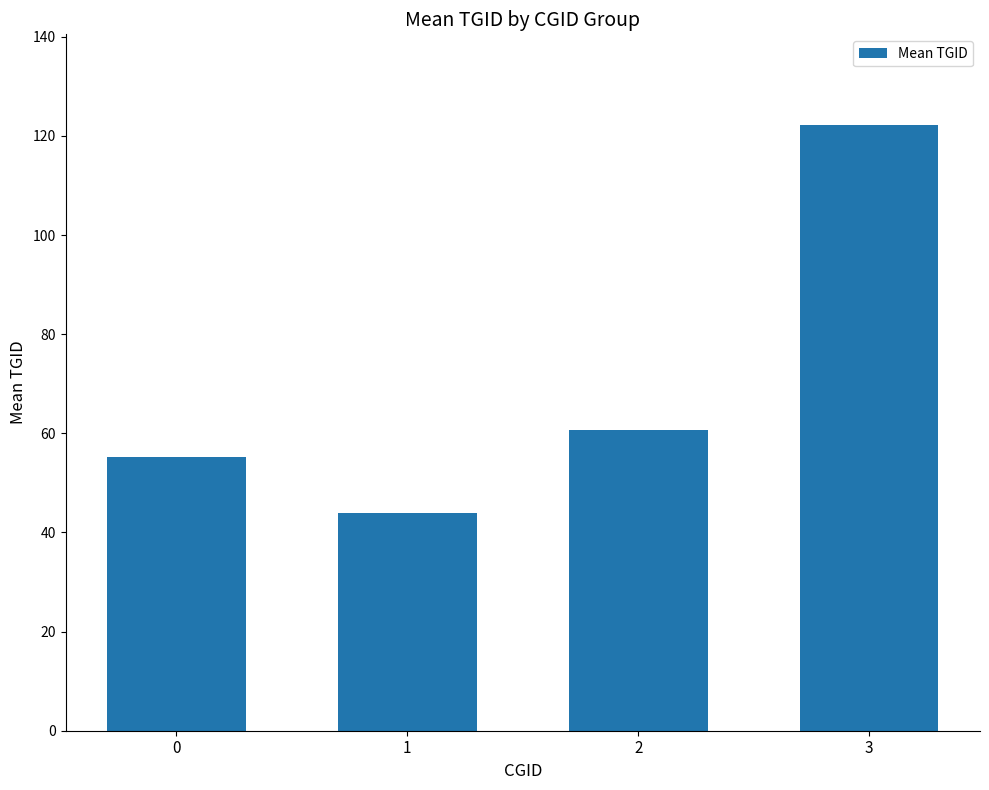

Is it true that the value at 2 is 60.7?

True